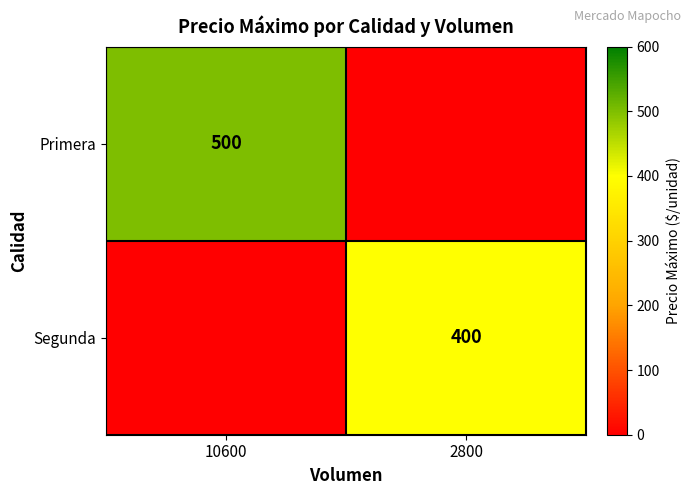

The Segunda series shows 673 at 2800. True or false?

False